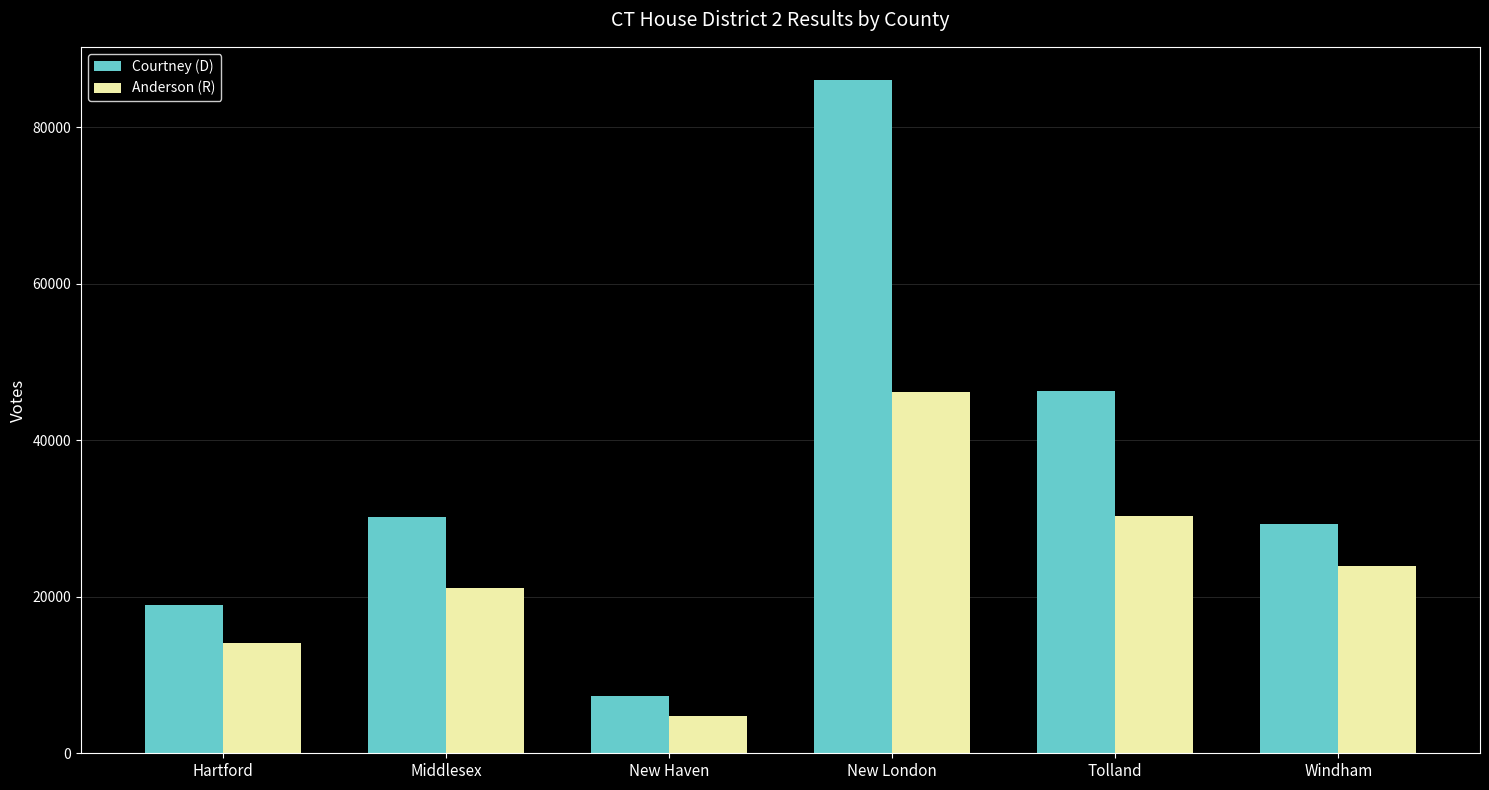

Rank the series by their average value, from highest to lowest.

Courtney (D), Anderson (R)